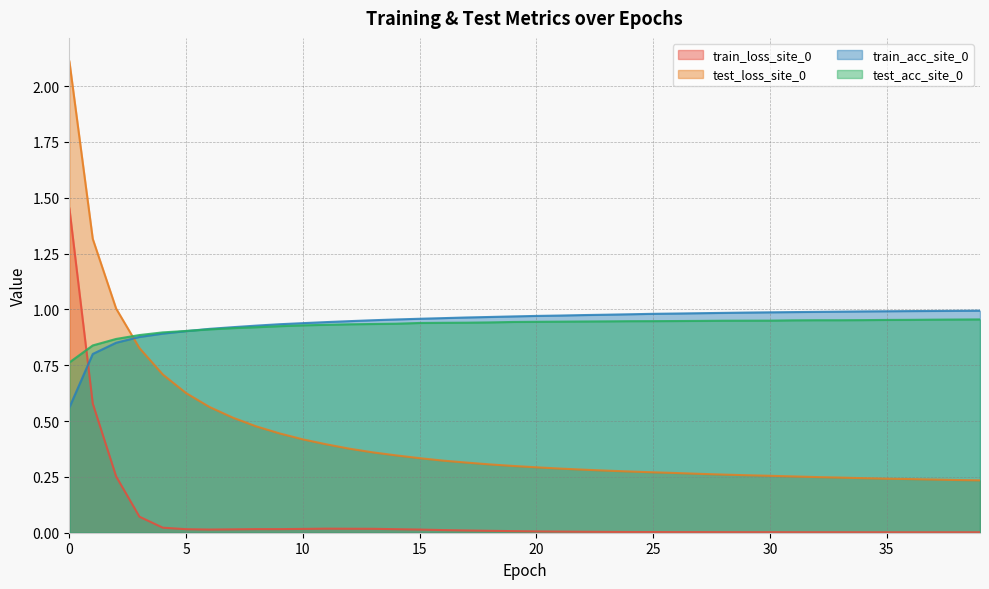

True or false: train_loss_site_0 and test_loss_site_0 cross at least once.

False